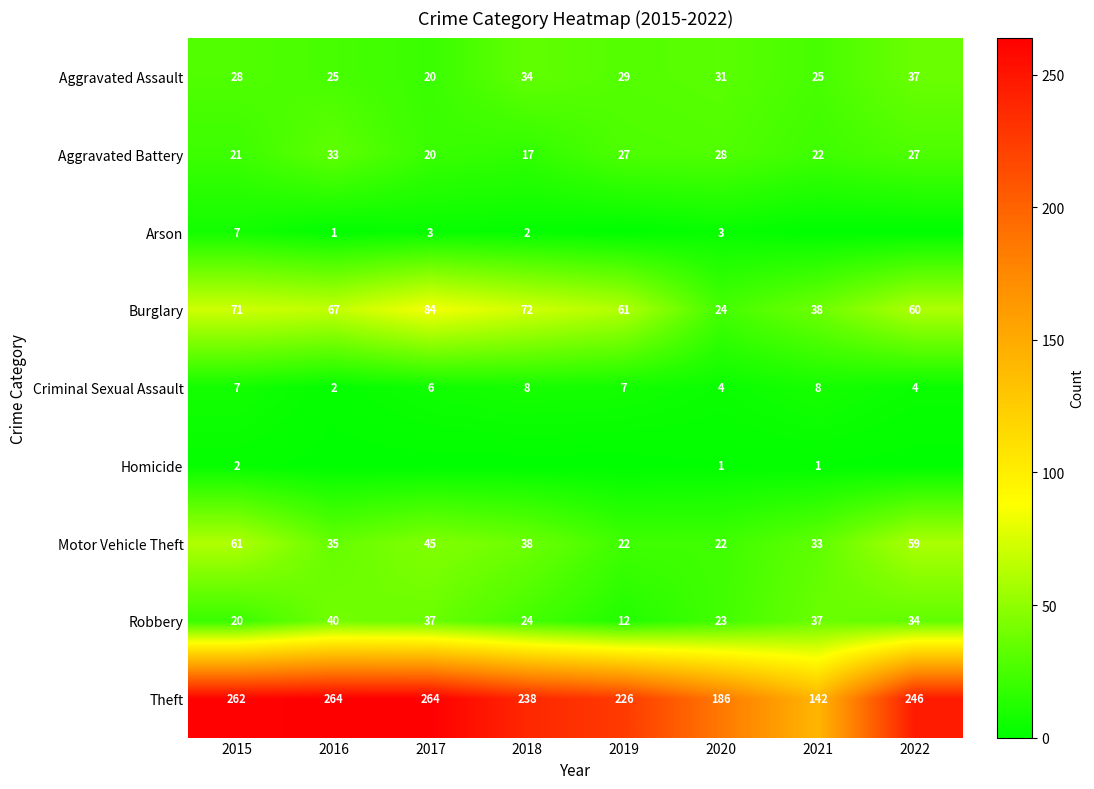

Between 2019 and 2021, which is larger?

2019